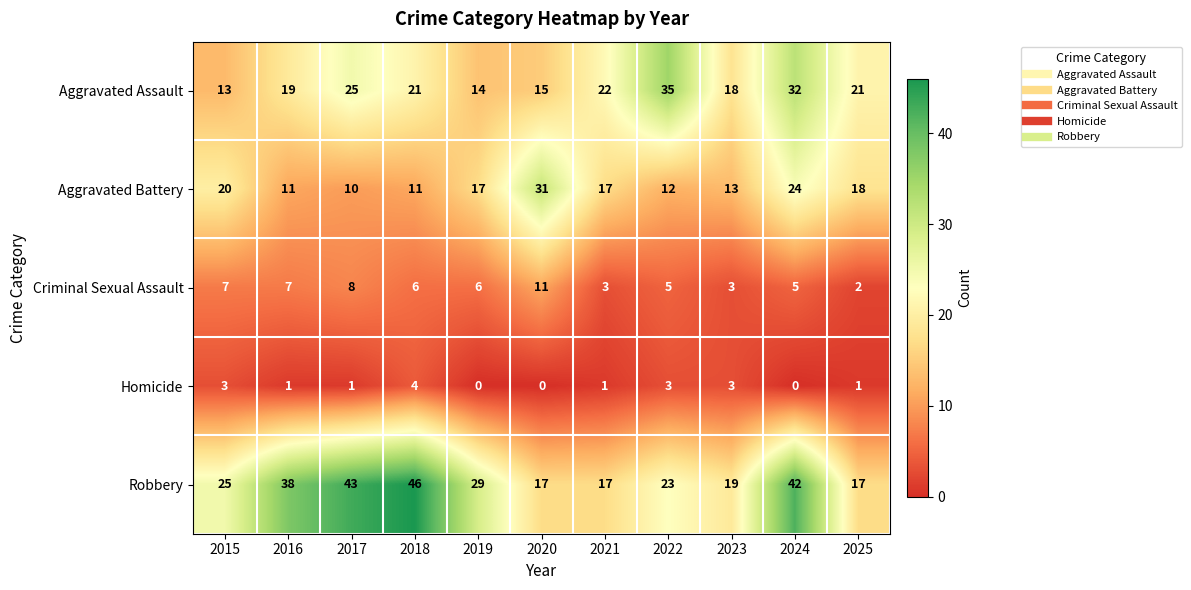

At which category does the chart reach its peak across all series?

2018